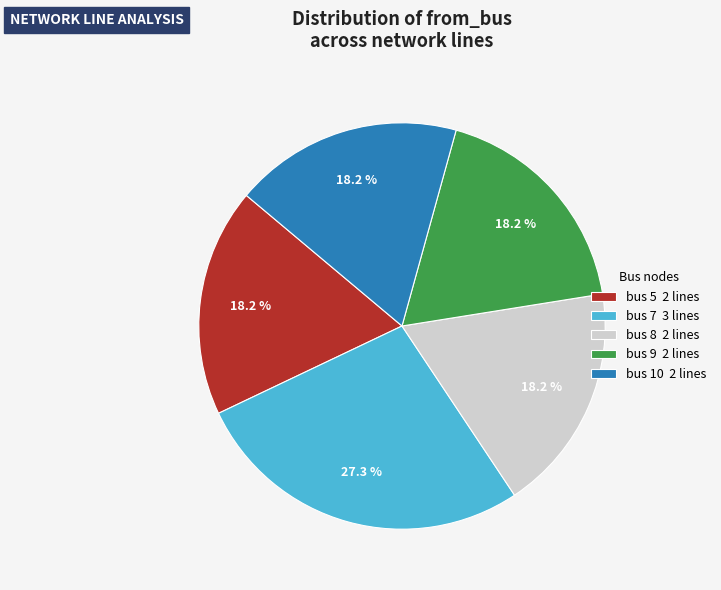

Which category has the biggest portion of the pie?

bus 7 3 lines